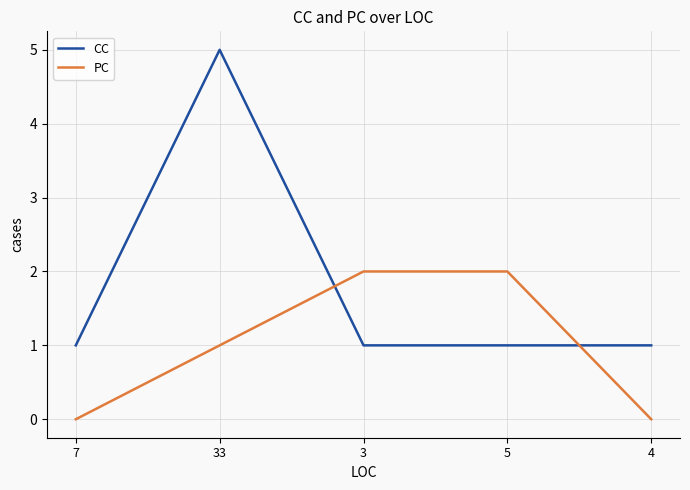

Reading left to right, transcribe all the data shown in this chart.

CC: 1	5	1	1	1
PC: 0	1	2	2	0